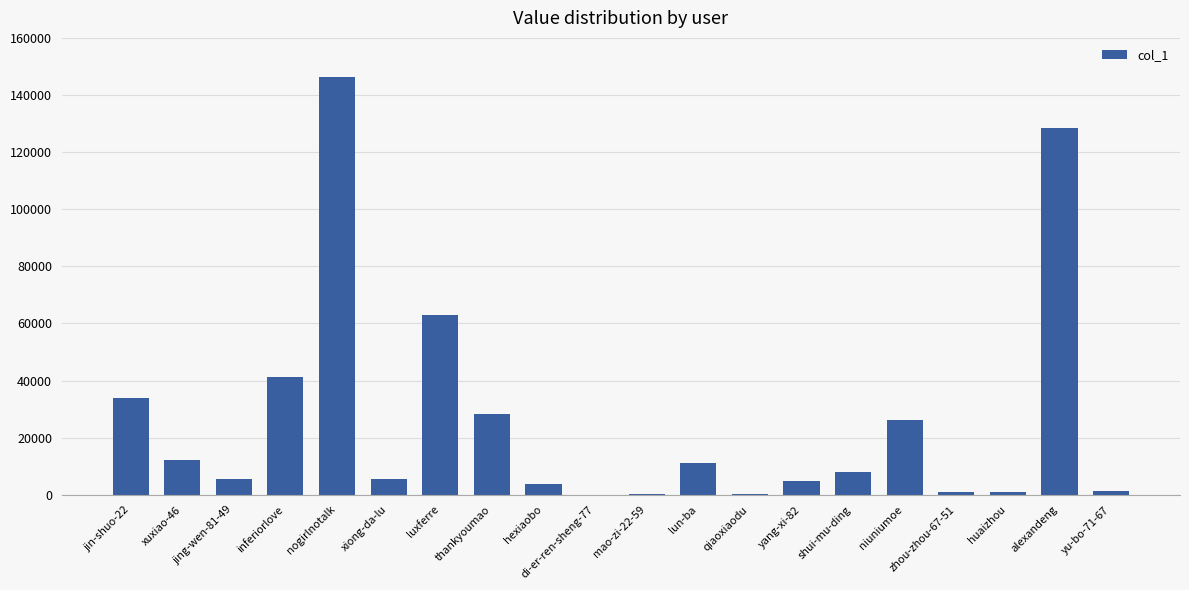

At which category does the chart reach its peak across all series?

nogirlnotalk